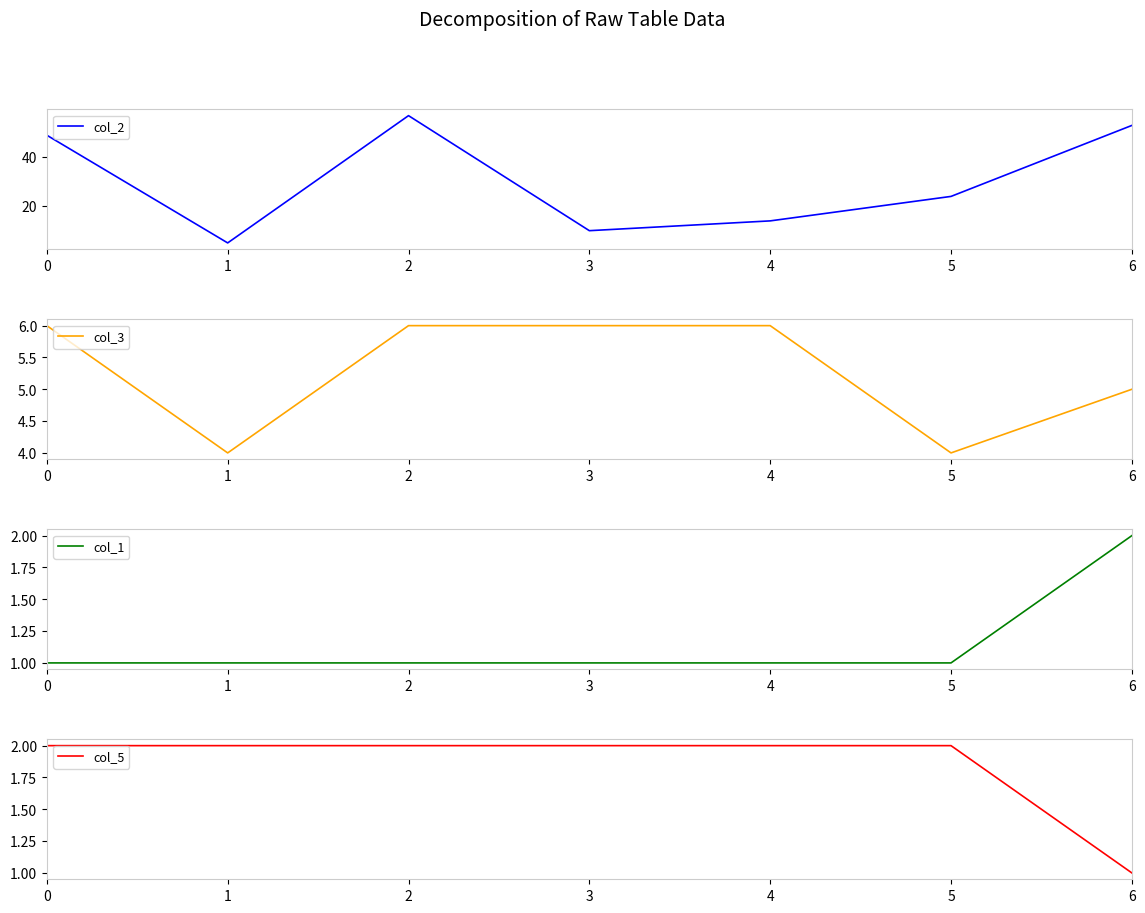

Is the value of col_5 at 3 greater than the value of col_1 at 1?

Yes